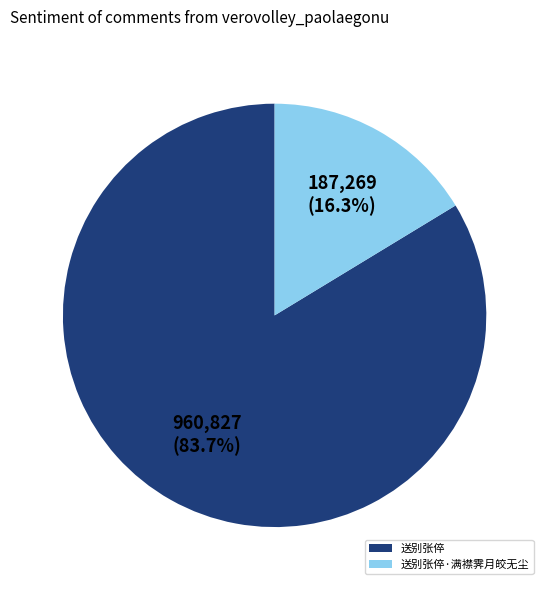

To the nearest percent, what is the difference between the largest and smallest slice percentages?

67%